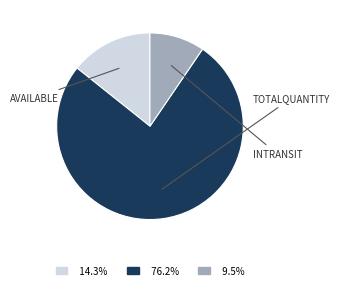

Does any single category account for the majority?

Yes